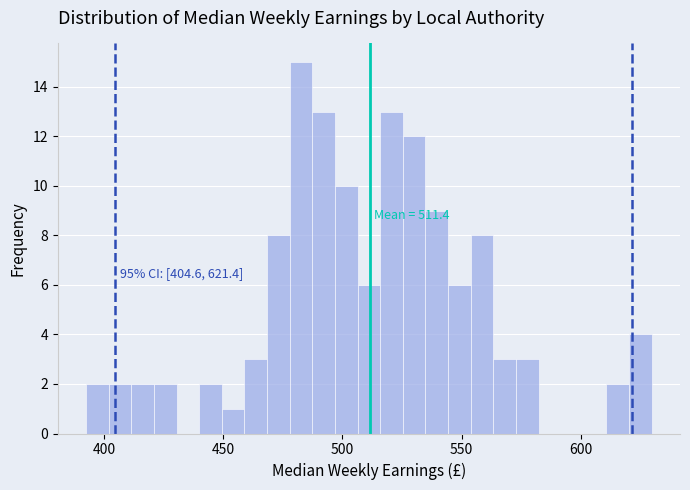

Read against the x-axis, roughly where is the centre of the tallest bar?

485